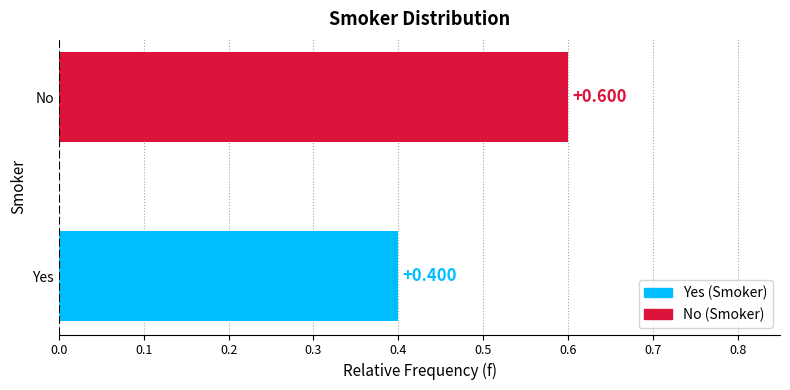

Which category has the highest value across all series?

No